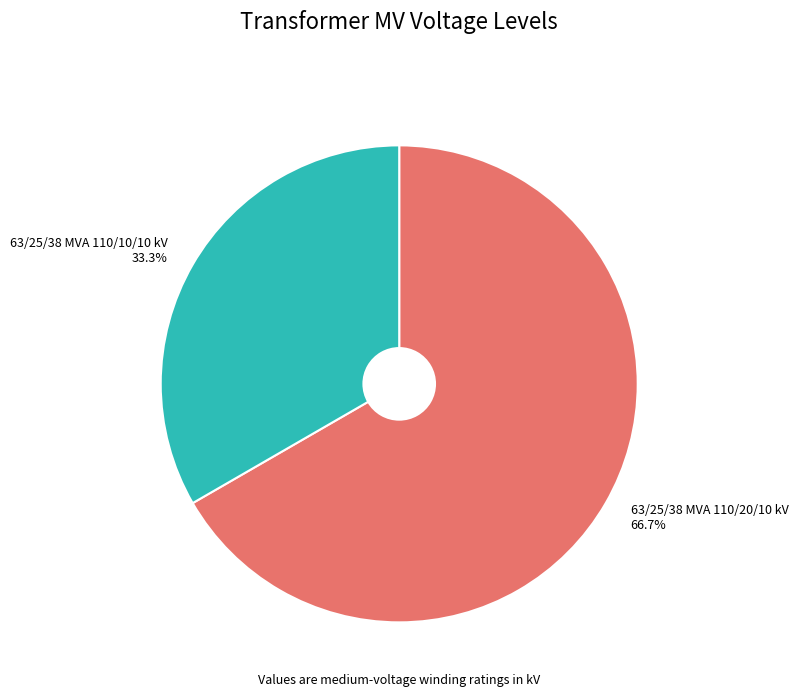

True or false: 63/25/38 MVA 110/10/10 kV accounts for 33% of the total.

True